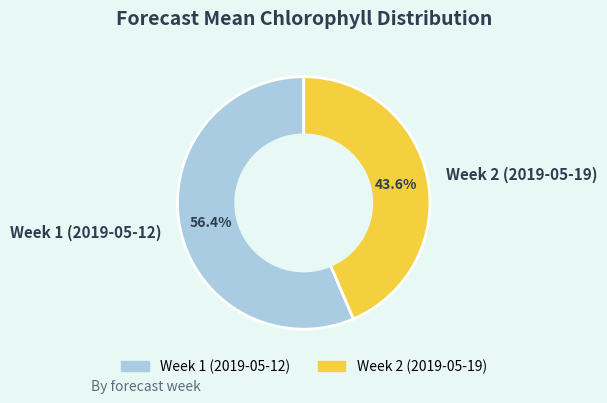

Is the sum of Week 1 (2019-05-12) and Week 2 (2019-05-19) greater than half?

Yes